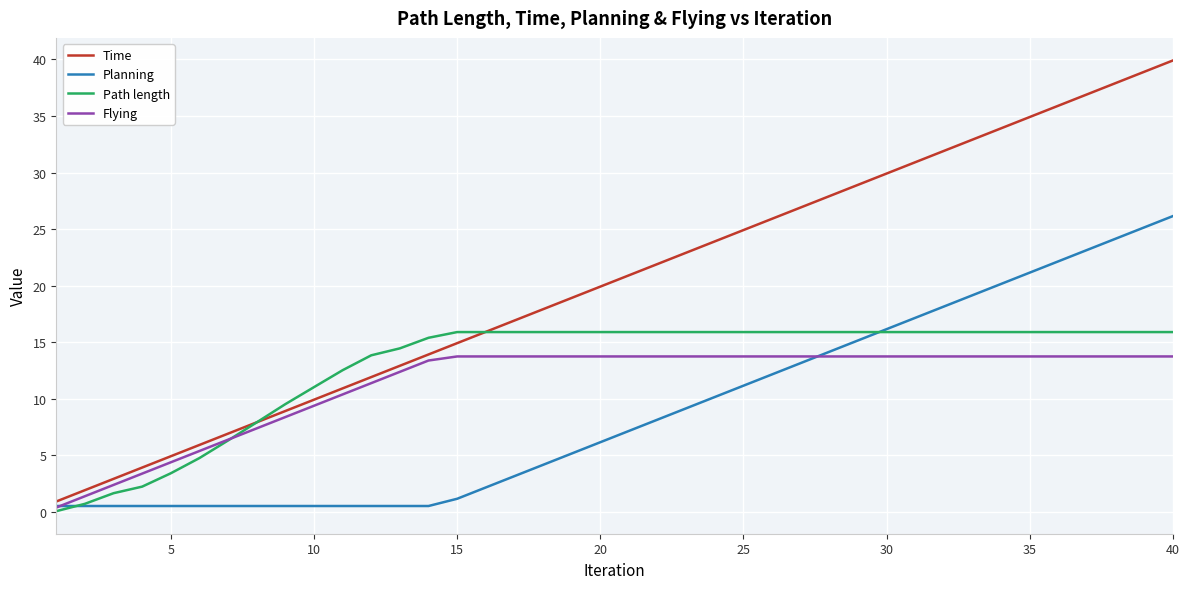

Reading left to right, list all the values displayed in this chart.

Time: 0.9	1.9	2.9	3.9	4.9	5.9	6.9	7.9	8.9	9.9	10.9	11.9	12.9	13.9	14.9	15.9	16.9	17.9	18.9	19.9	20.9	21.9	22.9	23.9	24.9	25.9	26.9	27.9	28.9	29.9	30.9	31.9	32.9	33.9	34.9	35.9	36.9	37.9	38.9	39.9
Planning: 0.5	0.5	0.5	0.5	0.5	0.5	0.5	0.5	0.5	0.5	0.5	0.5	0.5	0.5	1.2	2.2	3.2	4.2	5.2	6.2	7.2	8.2	9.2	10.2	11.2	12.2	13.2	14.2	15.2	16.2	17.2	18.2	19.2	20.2	21.2	22.2	23.2	24.2	25.2	26.2
Path length: 0.1	0.7	1.6	2.2	3.4	4.8	6.3	7.9	9.5	11.0	12.5	13.8	14.5	15.4	15.9	15.9	15.9	15.9	15.9	15.9	15.9	15.9	15.9	15.9	15.9	15.9	15.9	15.9	15.9	15.9	15.9	15.9	15.9	15.9	15.9	15.9	15.9	15.9	15.9	15.9
Flying: 0.4	1.4	2.4	3.4	4.4	5.4	6.4	7.4	8.4	9.4	10.4	11.4	12.4	13.4	13.7	13.7	13.7	13.7	13.7	13.7	13.7	13.7	13.7	13.7	13.7	13.7	13.7	13.7	13.7	13.7	13.7	13.7	13.7	13.7	13.7	13.7	13.7	13.7	13.7	13.7